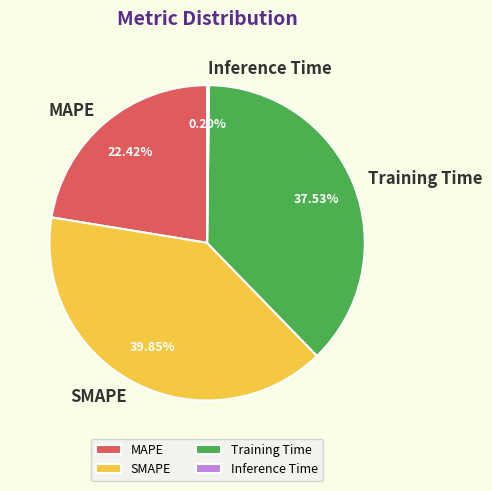

Is it true that MAPE is 22% of the pie?

True